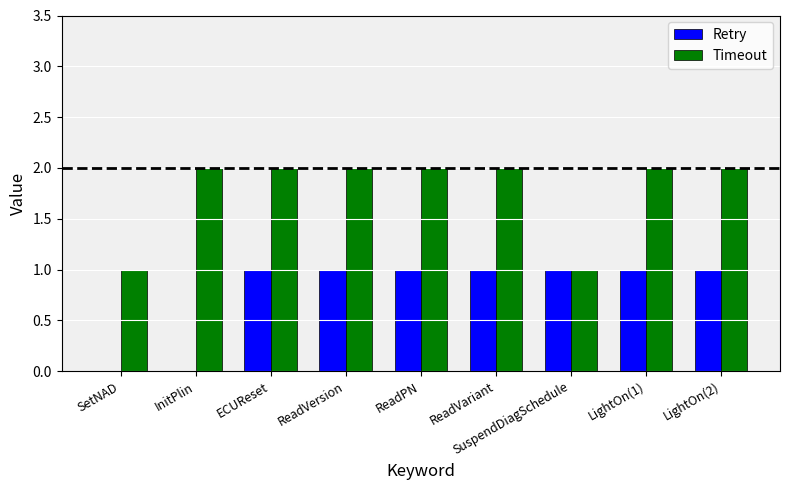

The Timeout series shows 1 at InitPlin. True or false?

False